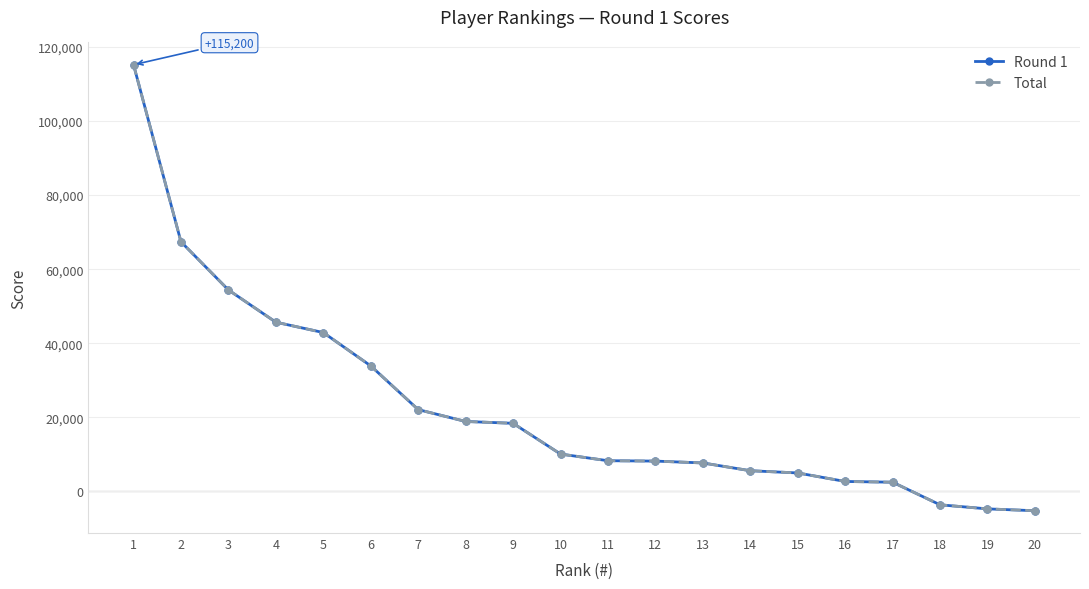

Reading left to right, extract all data points from this chart.

Round 1: 115200	67400	54400	45700	42900	33900	22100	18900	18400	10100	8300	8200	7700	5600	5000	2700	2500	-3600	-4700	-5200
Total: 115200	67400	54400	45700	42900	33900	22100	18900	18400	10100	8300	8200	7700	5600	5000	2700	2500	-3600	-4700	-5200